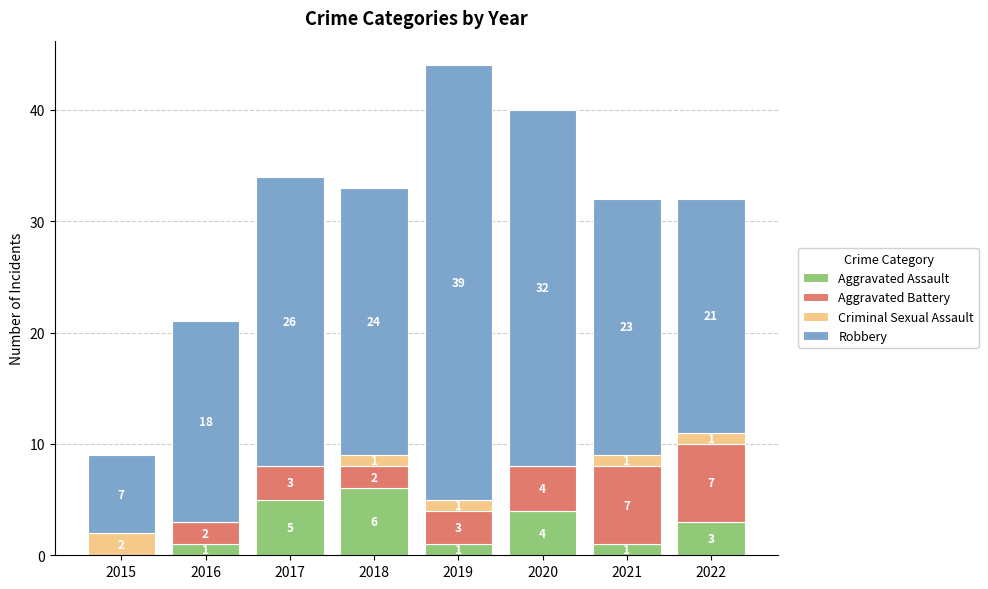

Where is Aggravated Assault nearest to the value 3?

2022